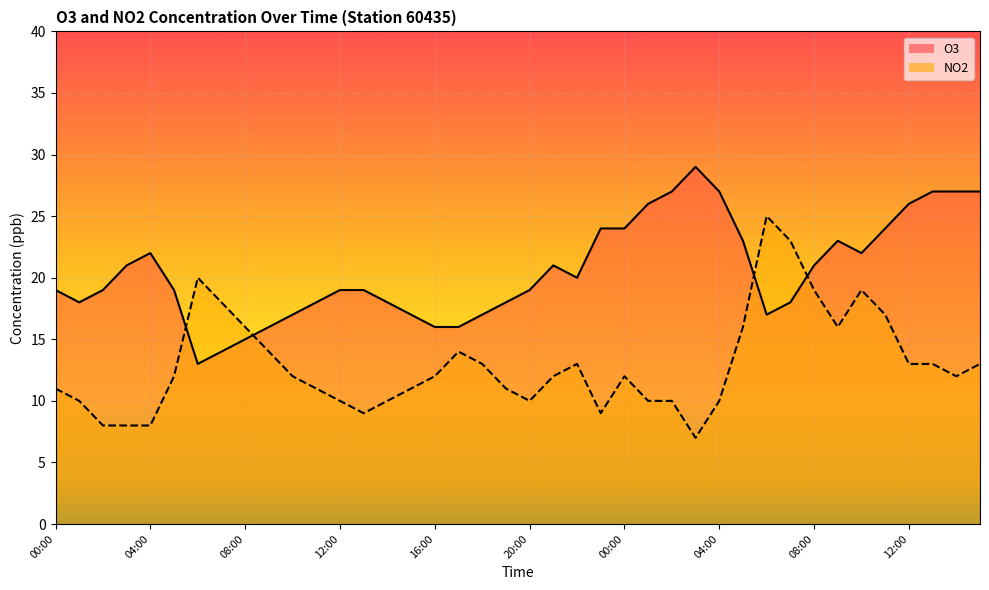

After their last crossing, which series has the higher values: O3 line or NO2 line?

O3 line